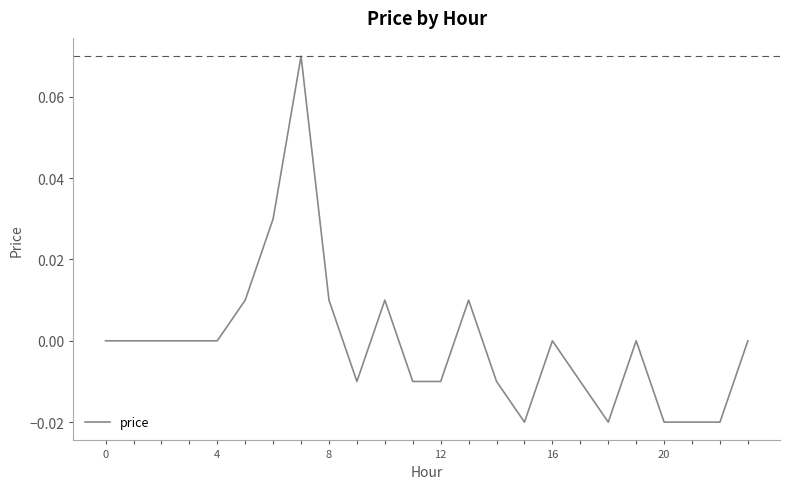

How many distinct data groups are displayed?

1